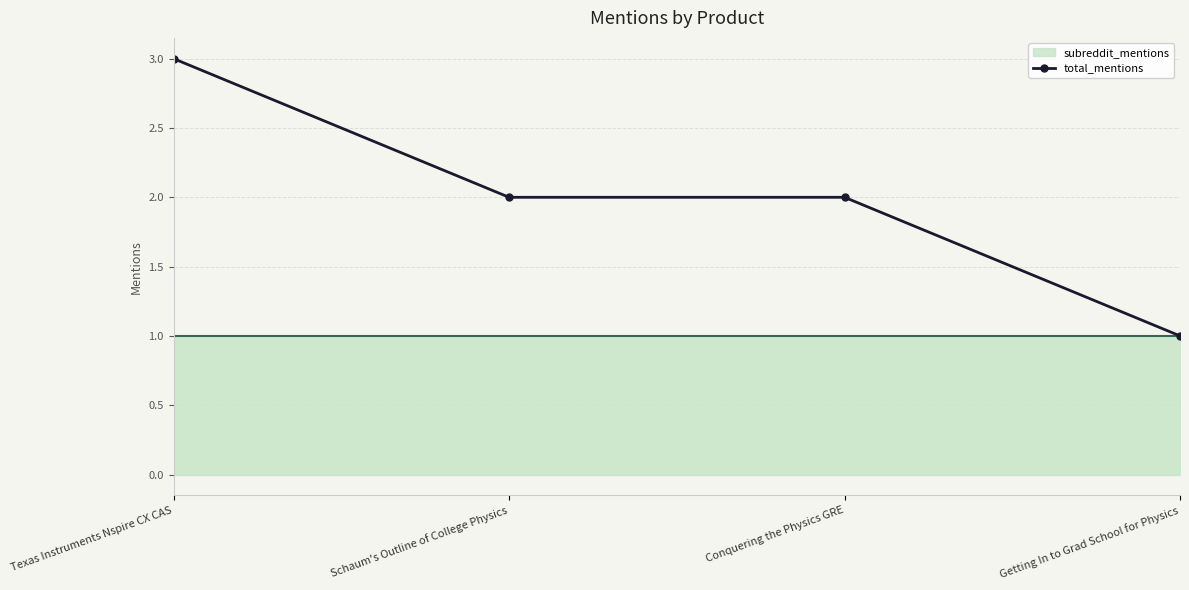

What is the greatest value displayed?

3